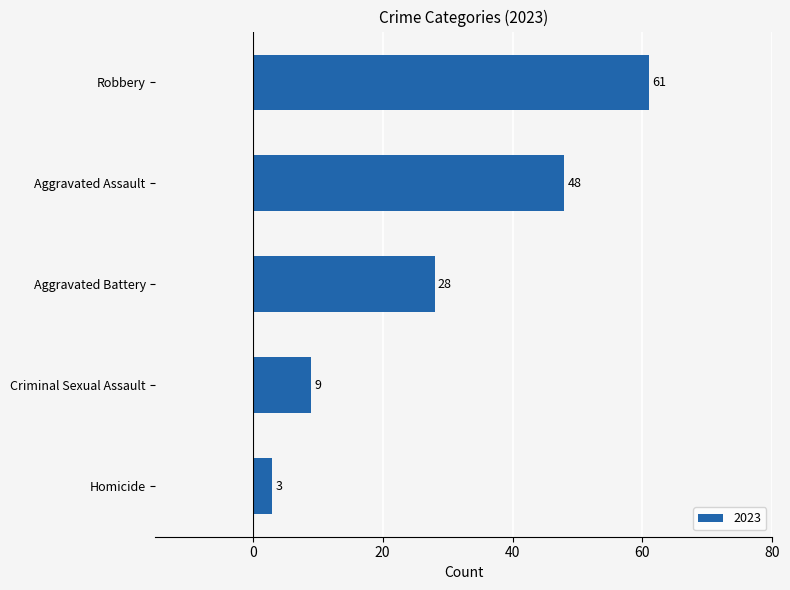

What is the ratio of the value at Aggravated Battery to the value at Criminal Sexual Assault?

3.1